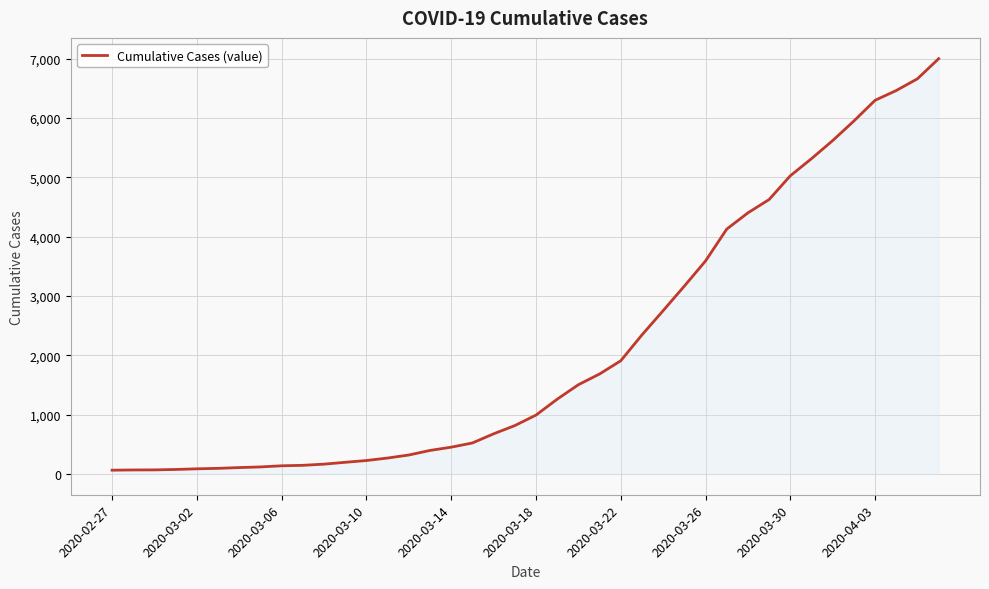

What is the difference between the maximum and minimum values?

6939